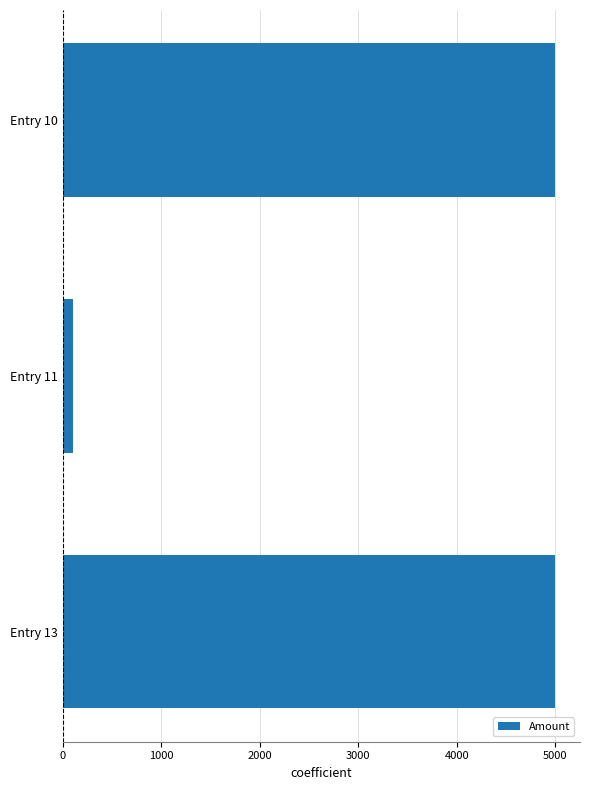

What is the average value?

3367